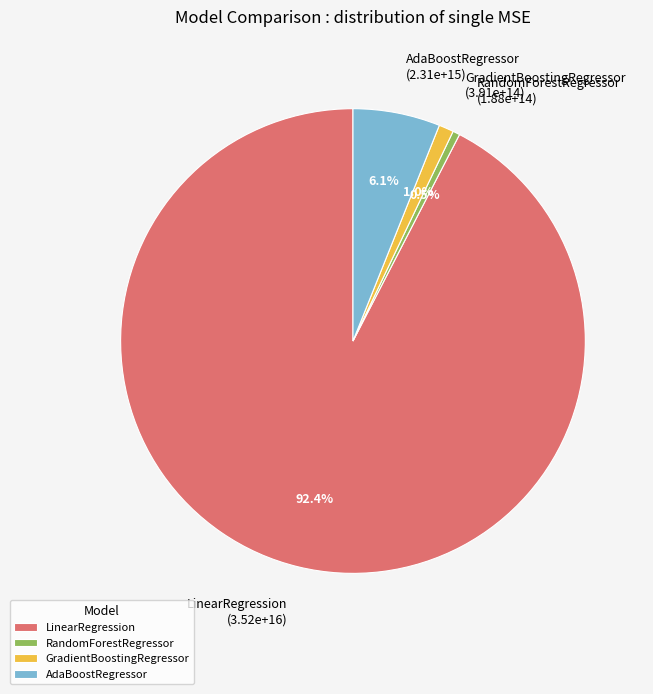

What percentage do RandomForestRegressor and LinearRegression together represent?

92.9%